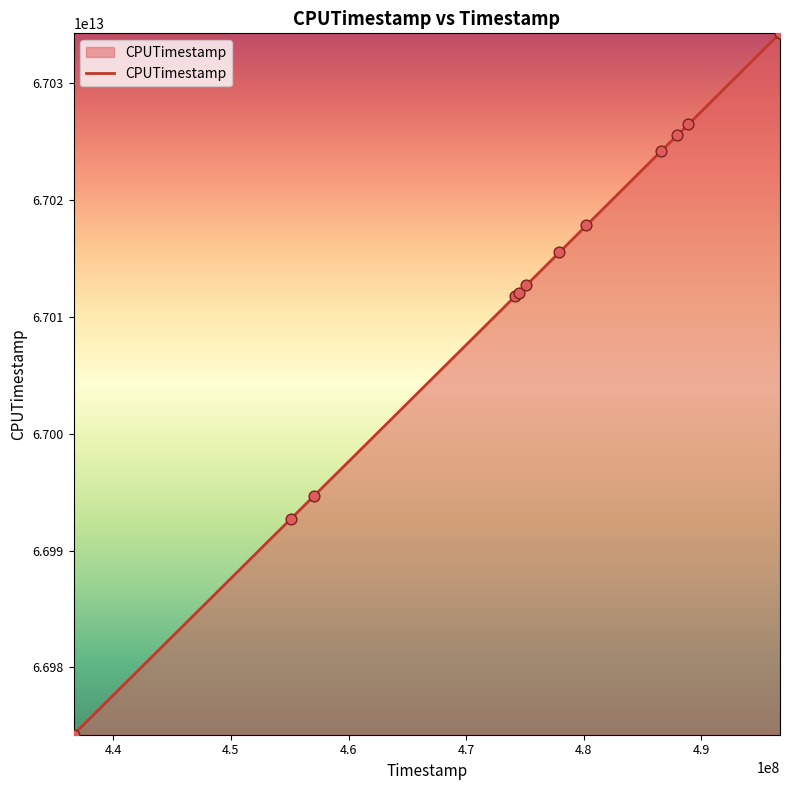

Is this an area chart (filled region under the line)?

Yes